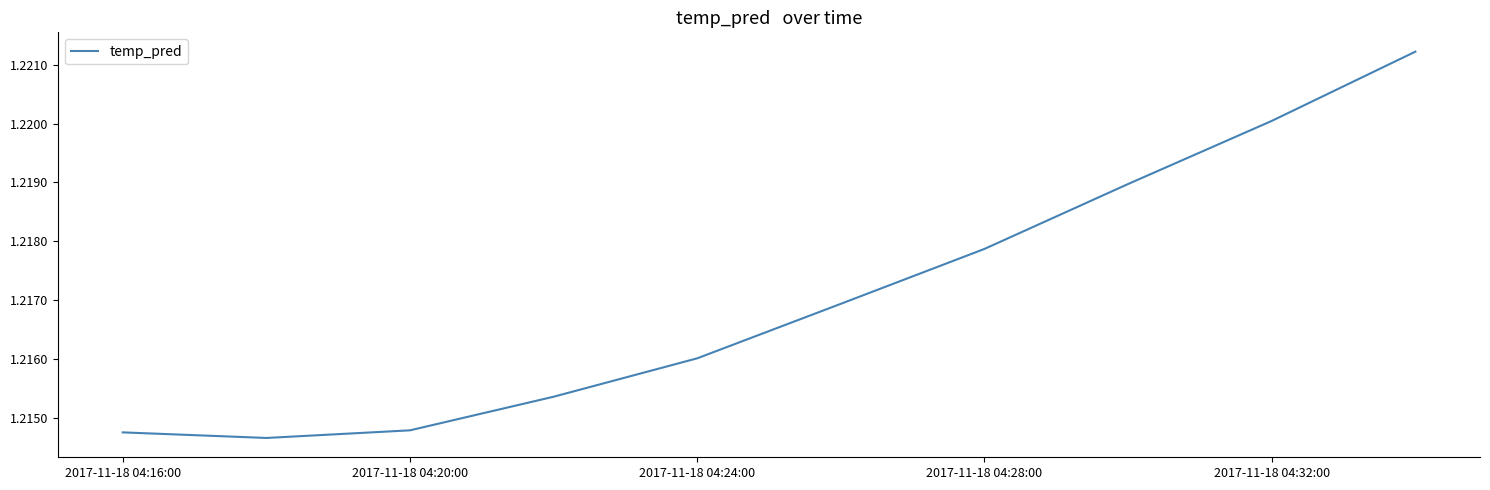

How many lines are shown in the chart?

1